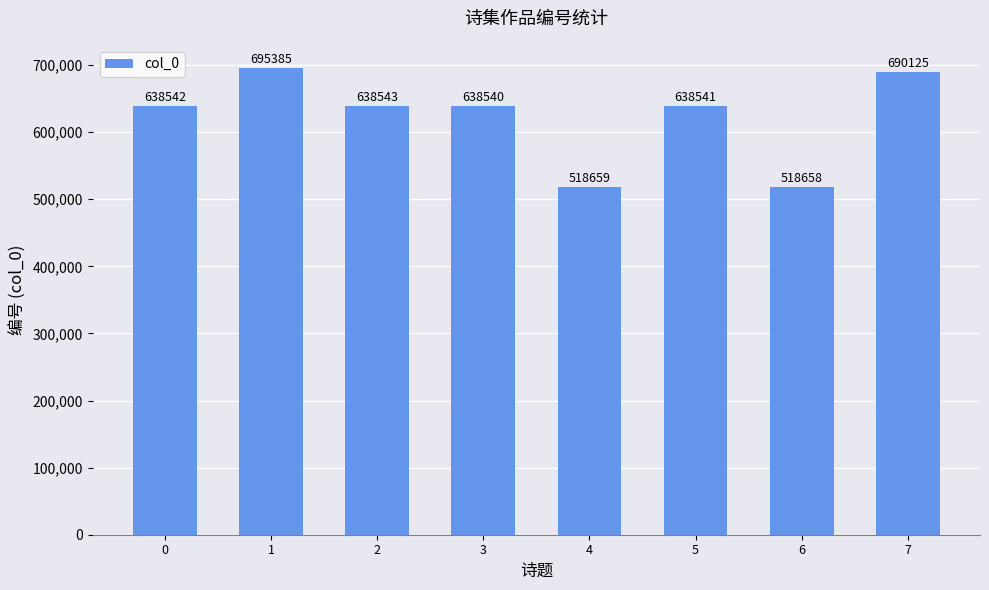

Reading left to right, what are all the values shown in this chart?

638542	695385	638543	638540	518659	638541	518658	690125